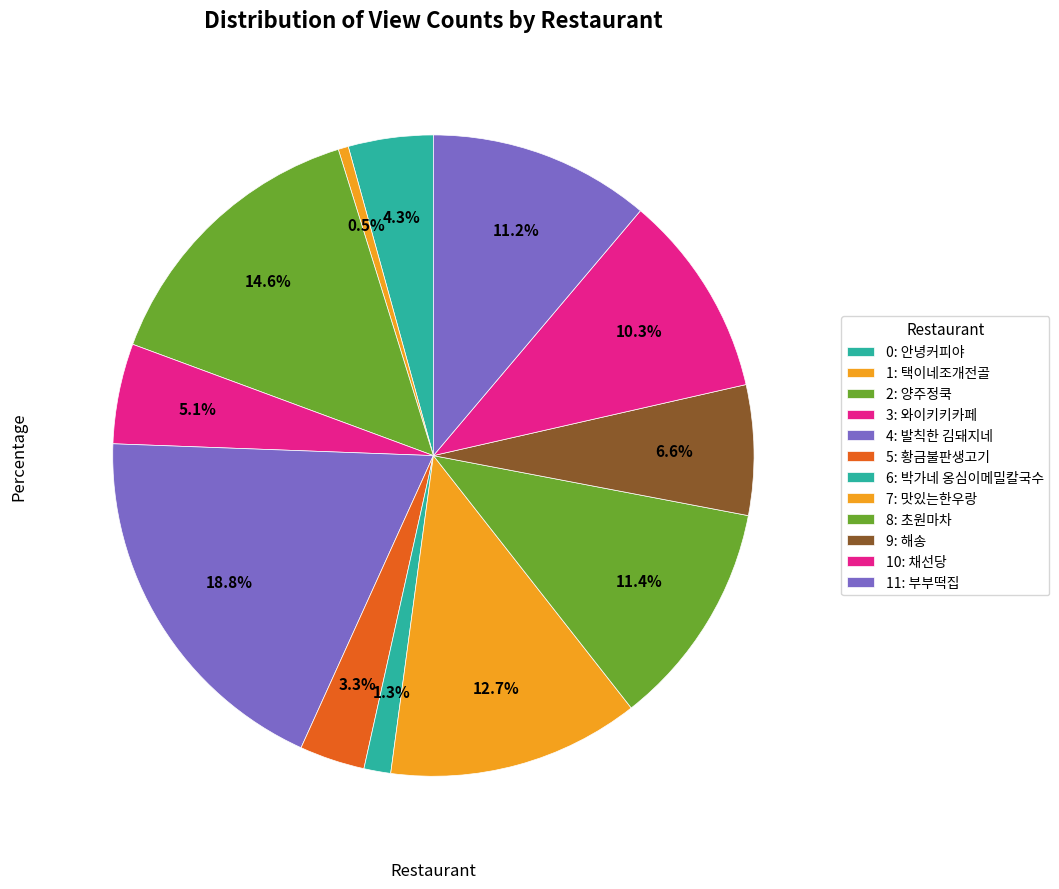

Rank the categories by value from highest to lowest.

발칙한 김돼지네, 양주정쿡, 맛있는한우랑, 초원마차, 부부떡집, 채선당, 해송, 와이키키카페, 안녕커피야, 황금불판생고기, 박가네 옹심이메밀칼국수, 택이네조개전골